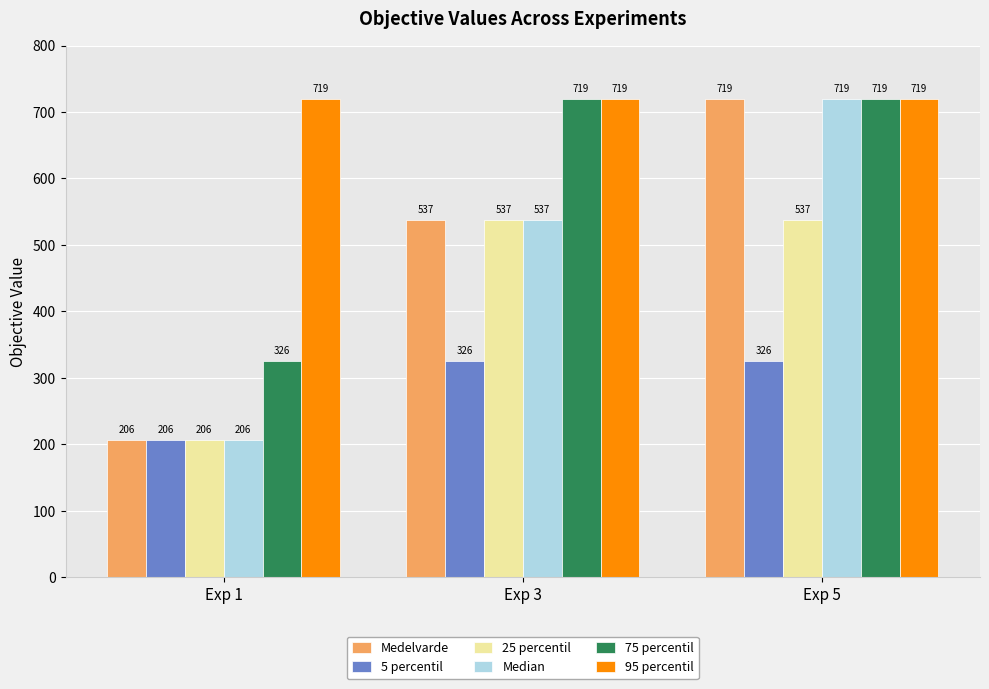

What is the sum of the 5 percentil values at Exp 1 and Exp 5?

532.0